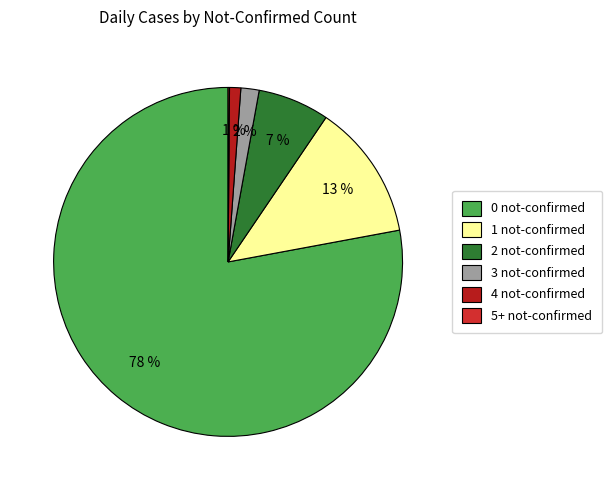

What is the change in value from 1 not-confirmed to 5+ not-confirmed?

-96